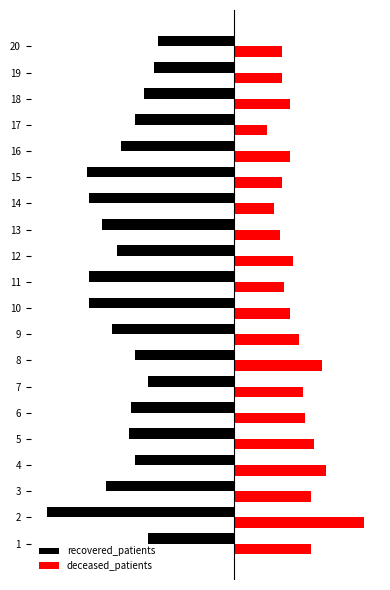

What are all the series names shown in the legend?

recovered_patients, deceased_patients